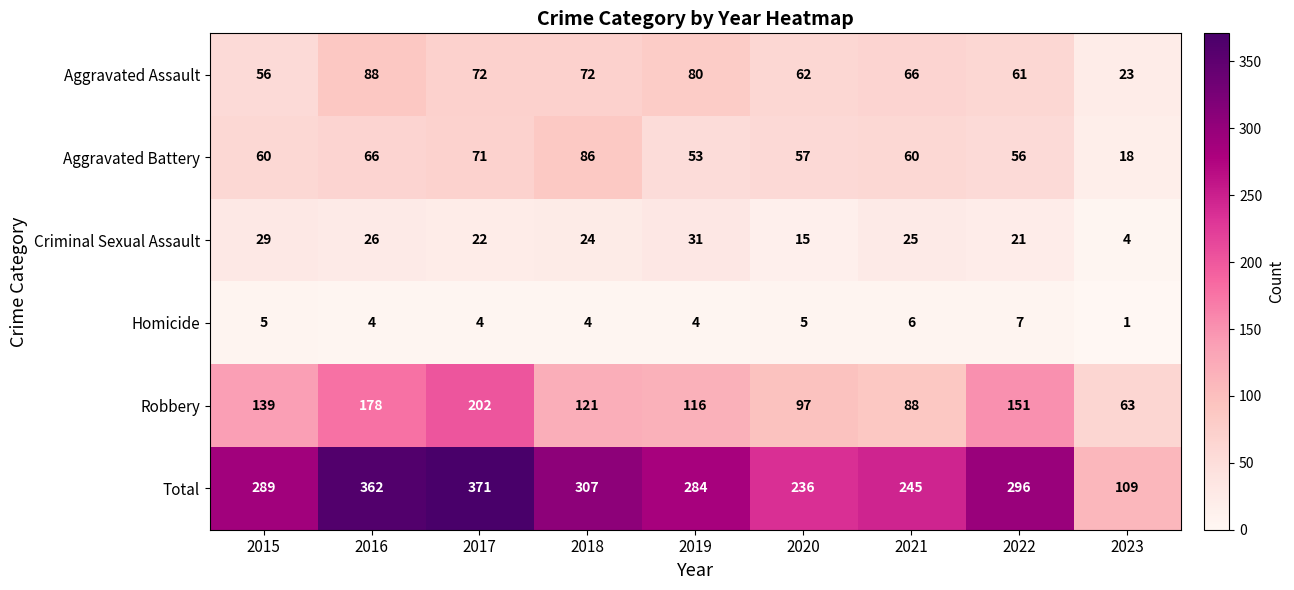

What is the difference between the maximum and minimum values in the Robbery series?

139